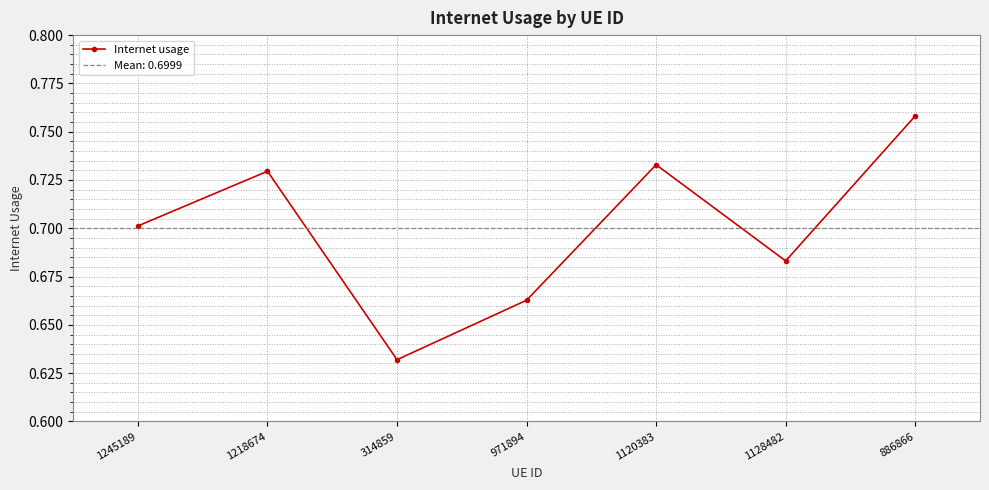

What is the average value?

0.7